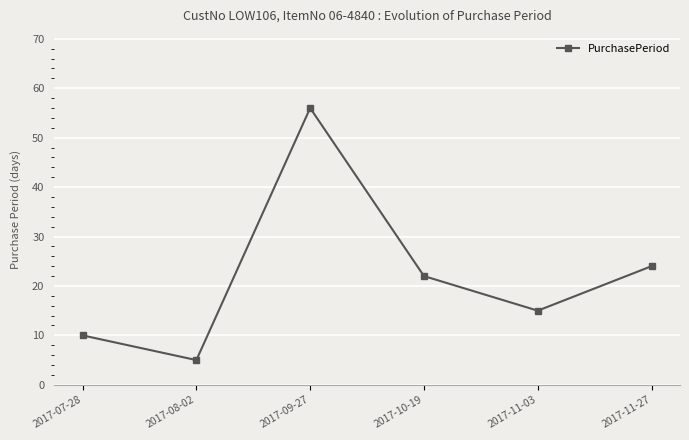

What value does the data have at 2017-09-27?

56